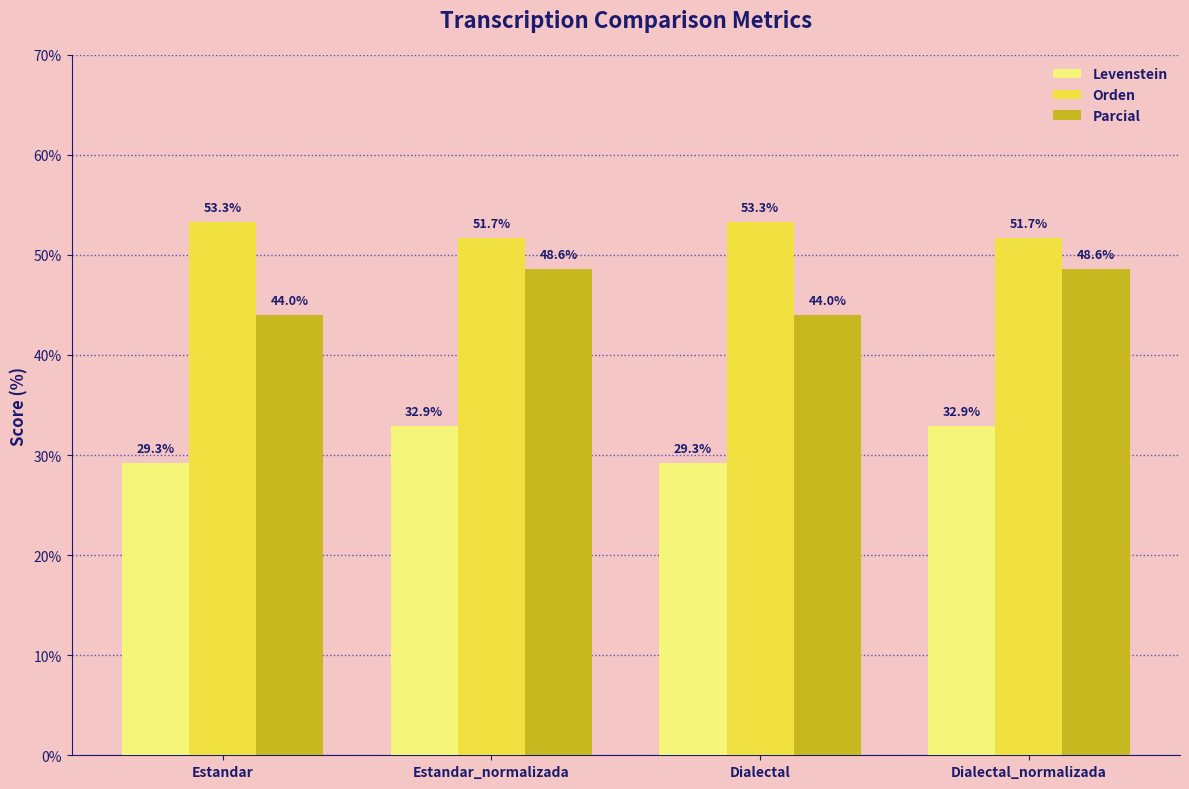

Reading left to right, what are all the values shown in this chart?

Levenstein: 29.3	32.9	29.3	32.9
Orden: 53.3	51.7	53.3	51.7
Parcial: 44.0	48.6	44.0	48.6